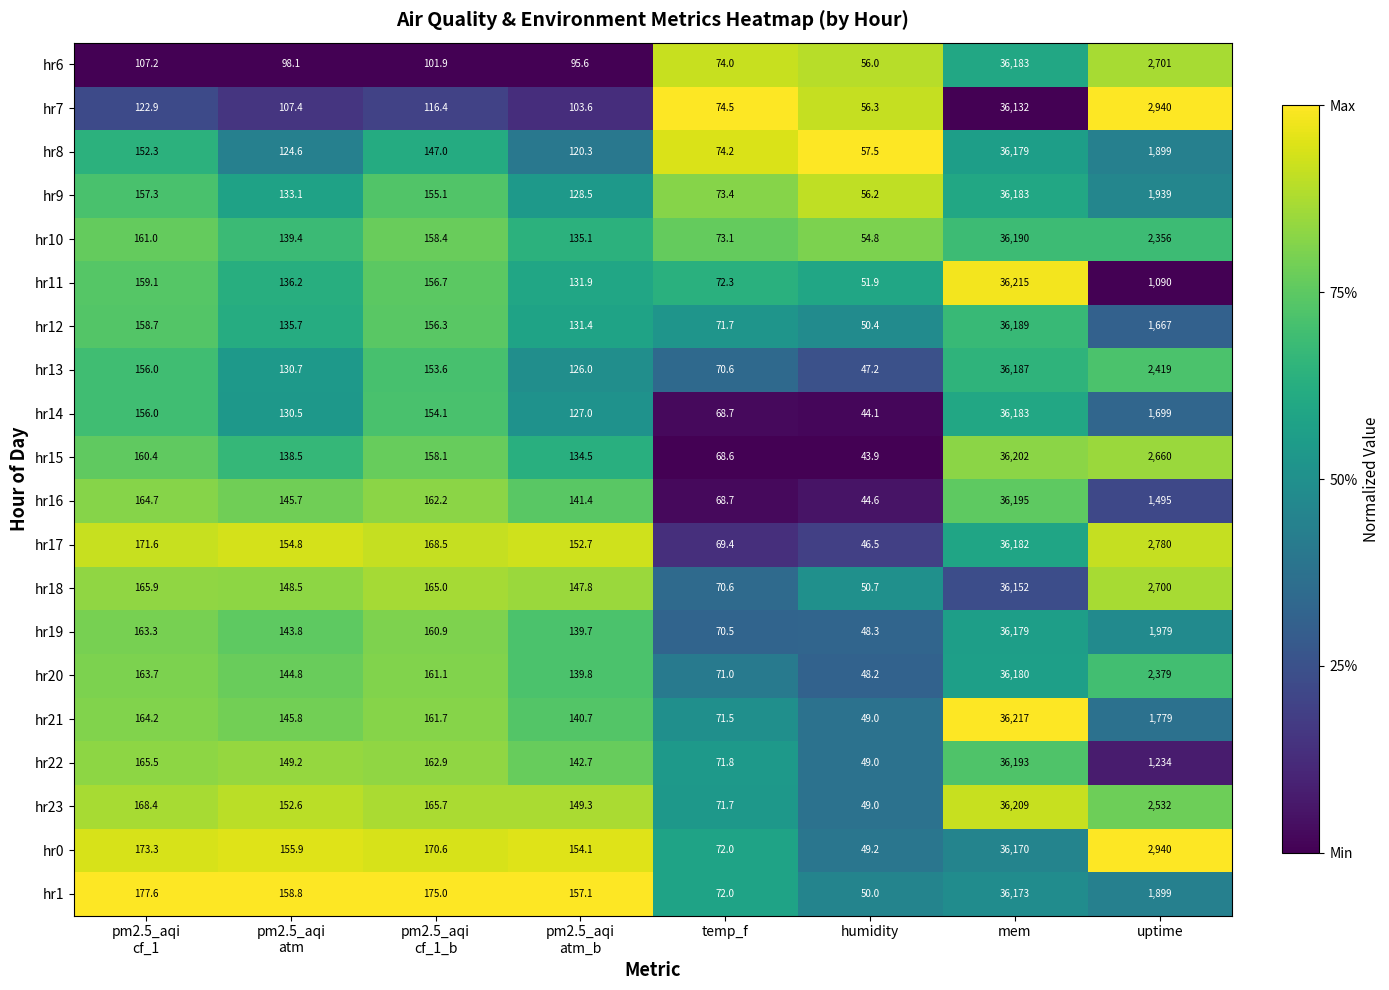

Which category has the lowest value across all series?

humidity